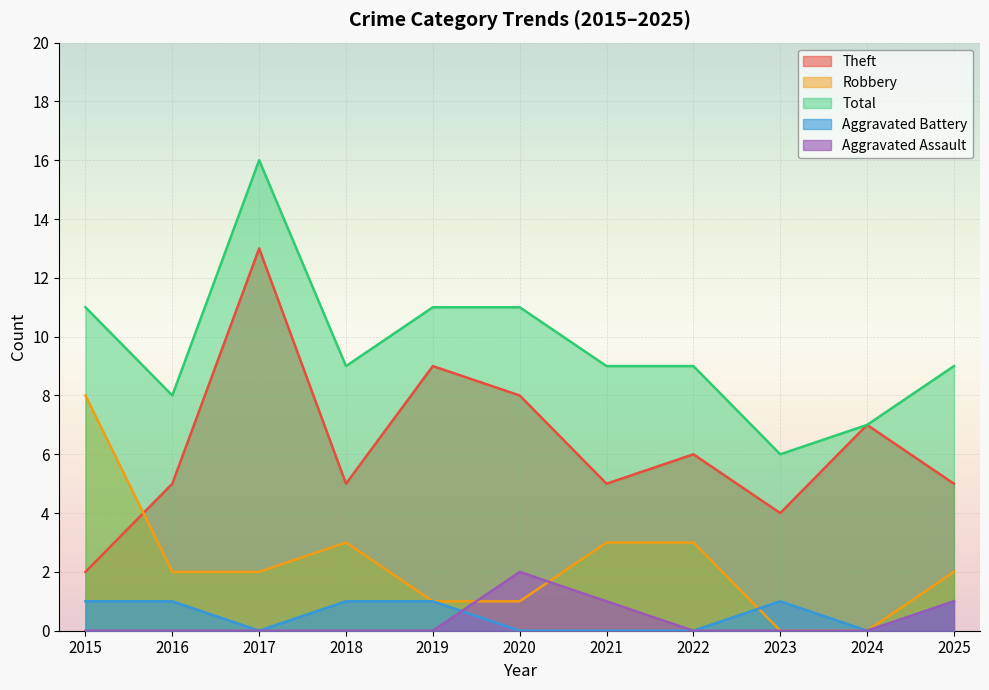

What is the difference between the maximum and minimum values in the Theft series?

11